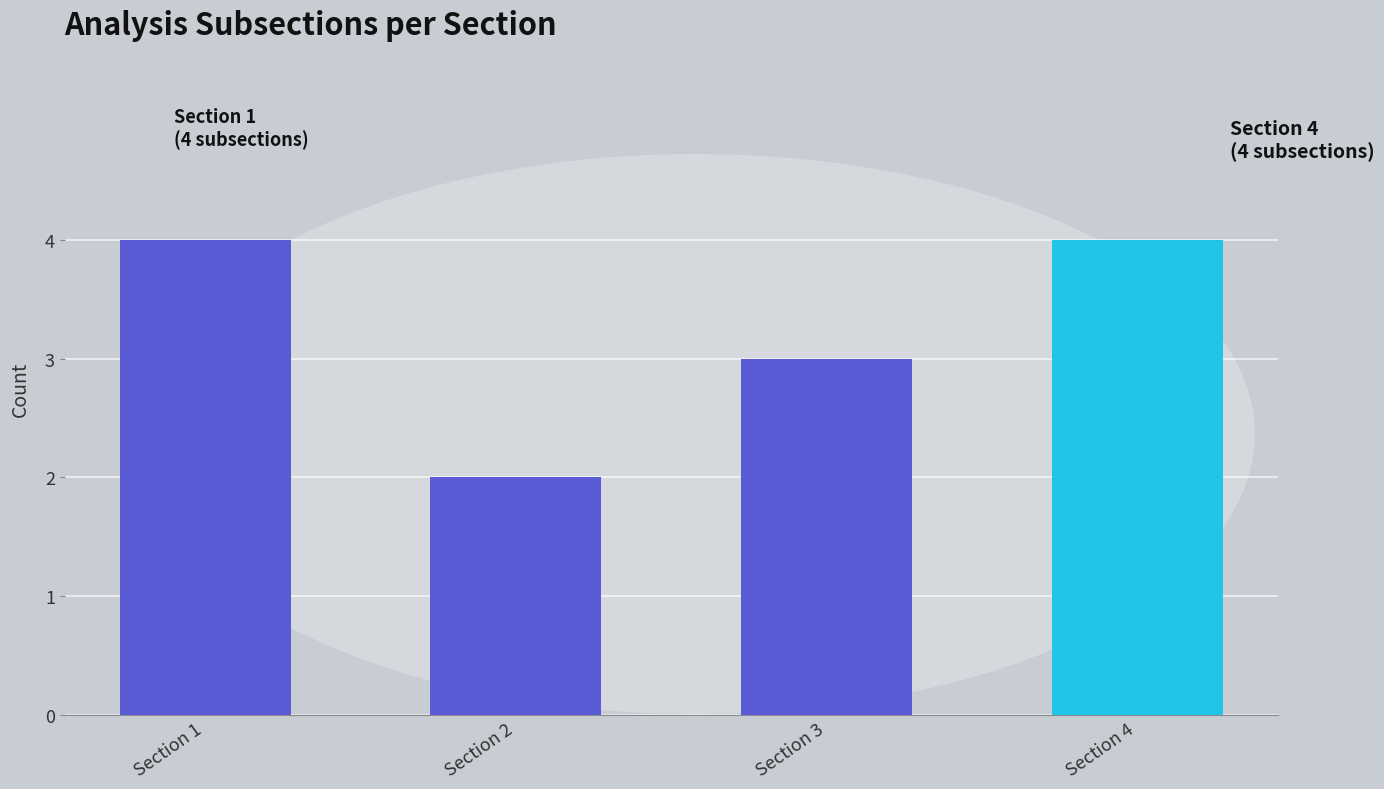

Which category has the lowest value across all series?

Section 2